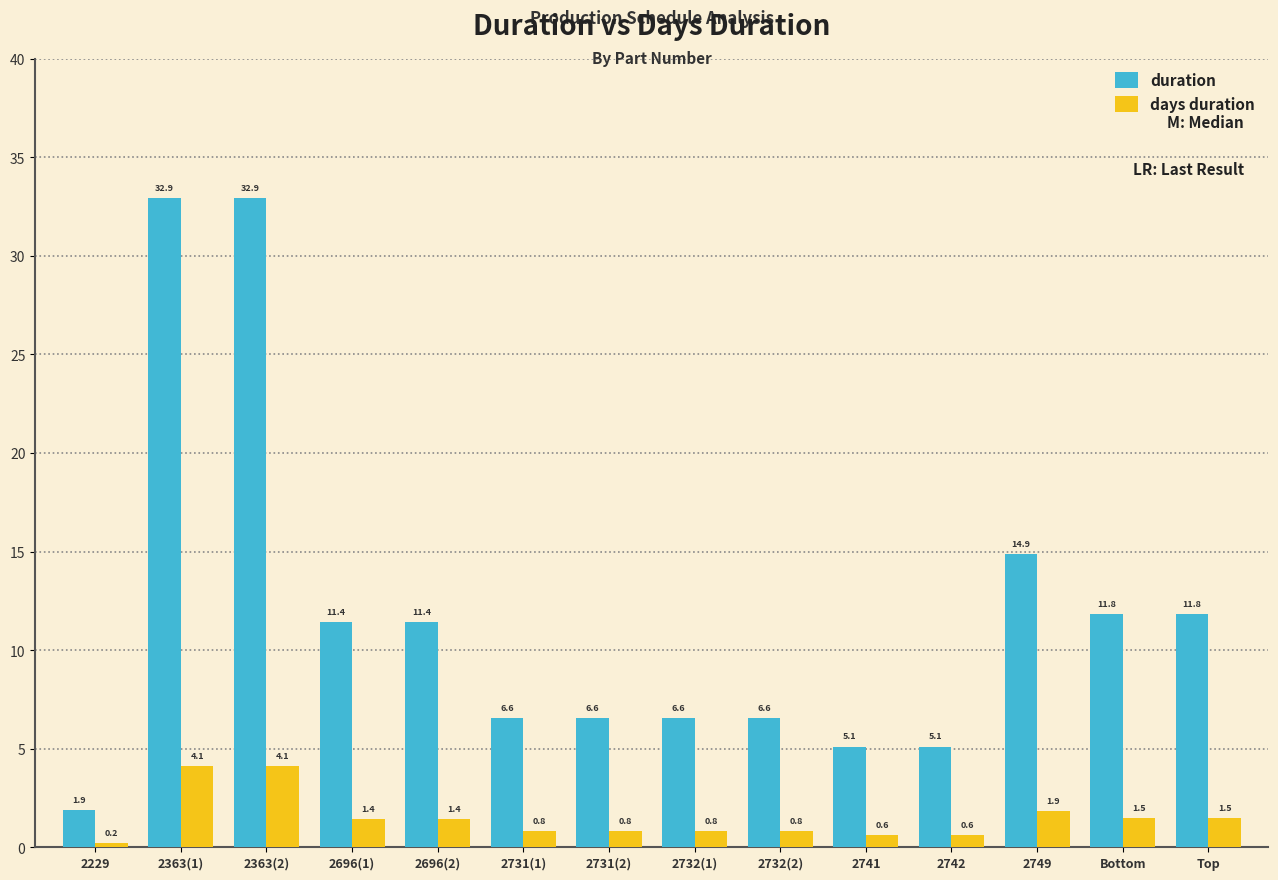

What is the difference between the days duration values at 2363(2) and 2749?

2.3